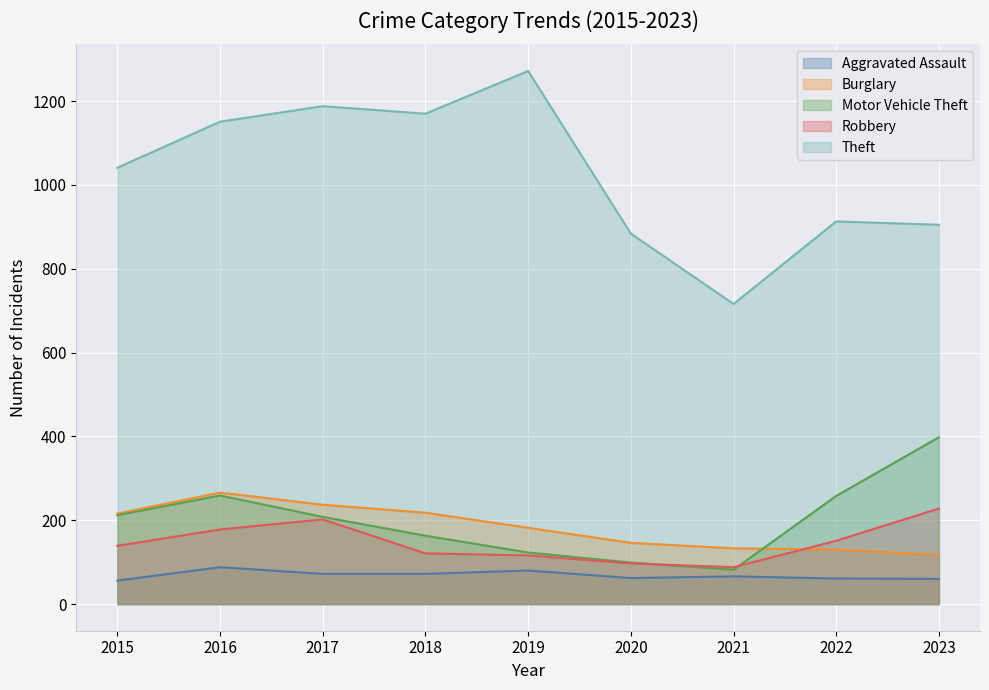

The Motor Vehicle Theft series shows 259 at 2016. True or false?

True